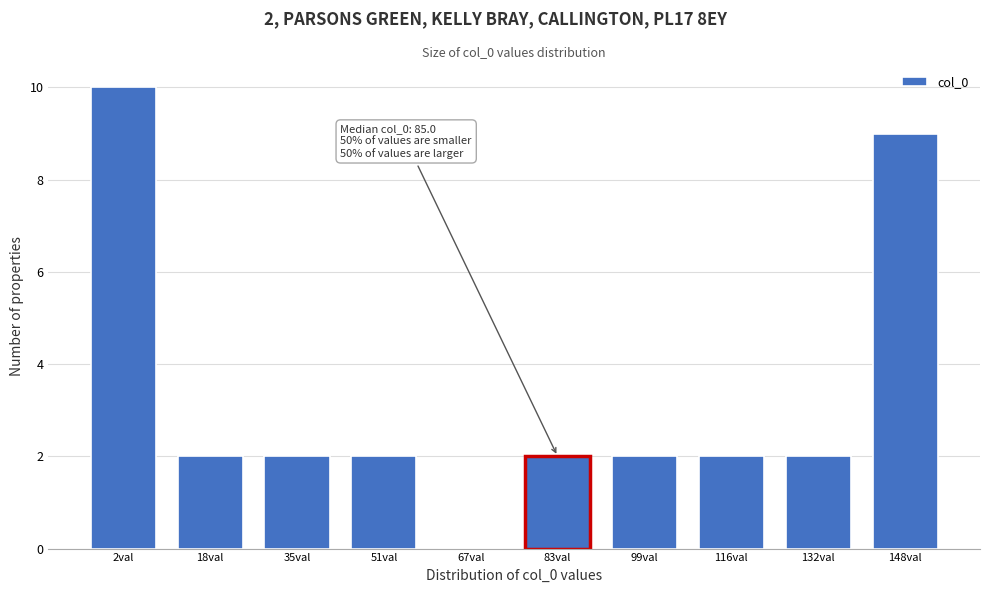

Reading left to right, list all the values displayed in this chart.

2val=10	18val=2	35val=2	51val=2	67val=0	83val=2	99val=2	116val=2	132val=2	148val=9